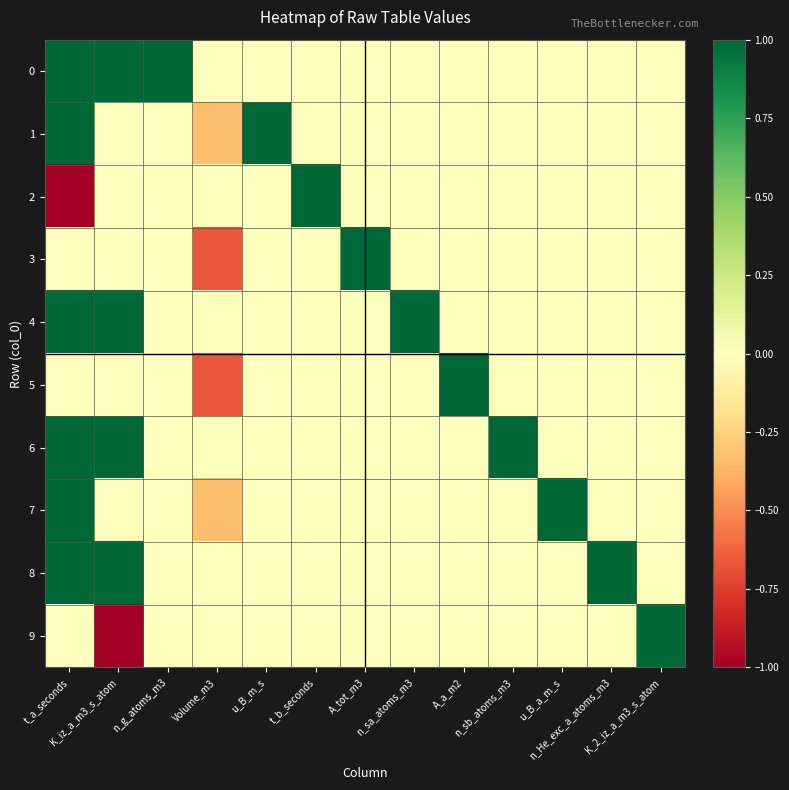

Which series changed the most between u_B_m_s and n_sb_atoms_m3?

1